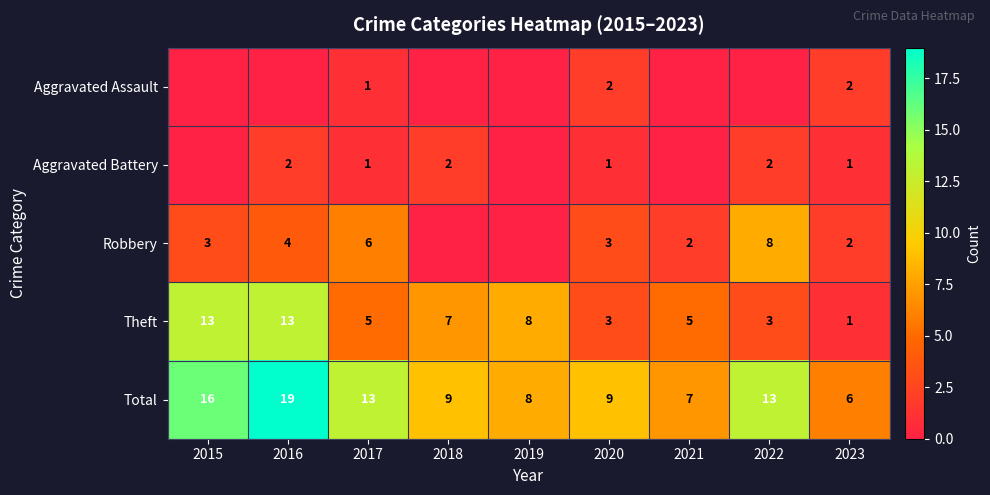

How many data points does each series have?

9